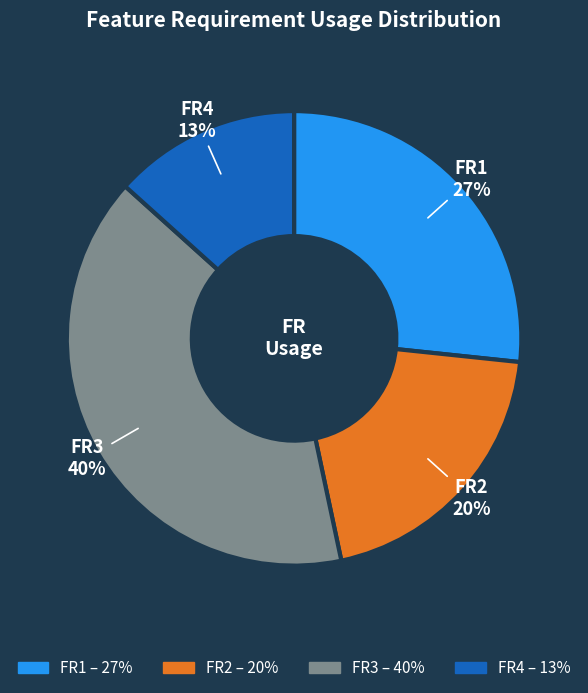

How many segments does this pie chart have?

4